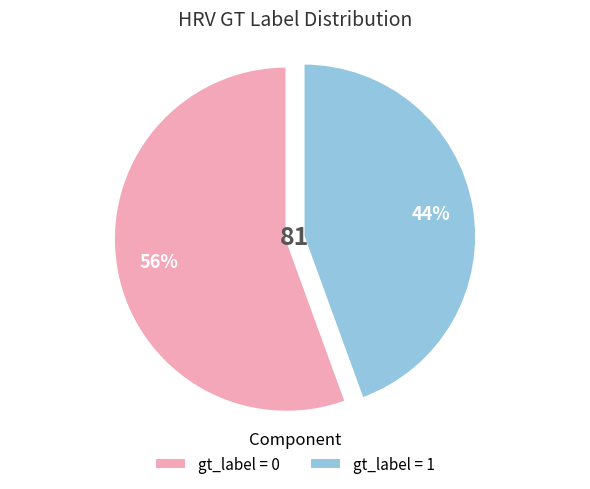

Is there a majority slice in this chart?

Yes